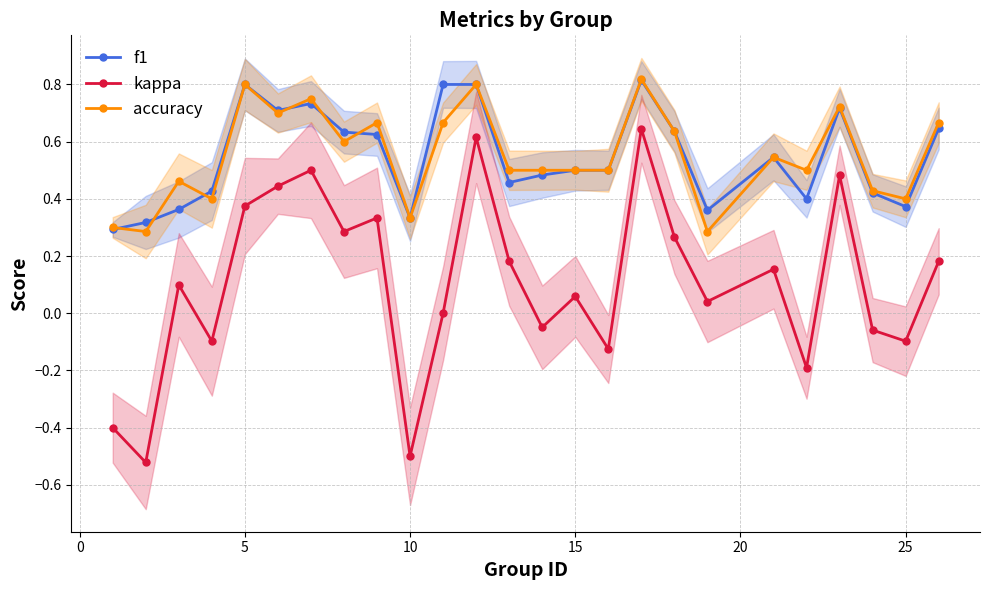

True or false: kappa has a value of -0.5 at 10.

True